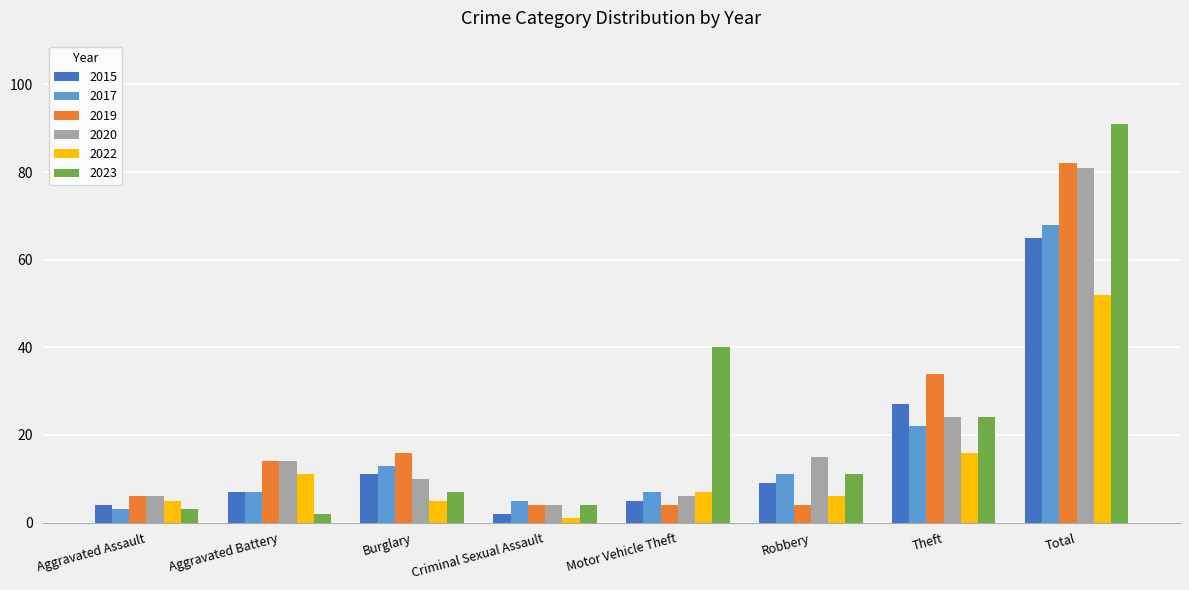

Reading left to right, list all the values displayed in this chart.

2015: 4	7	11	2	5	9	27	65
2017: 3	7	13	5	7	11	22	68
2019: 6	14	16	4	4	4	34	82
2020: 6	14	10	4	6	15	24	81
2022: 5	11	5	1	7	6	16	52
2023: 3	2	7	4	40	11	24	91